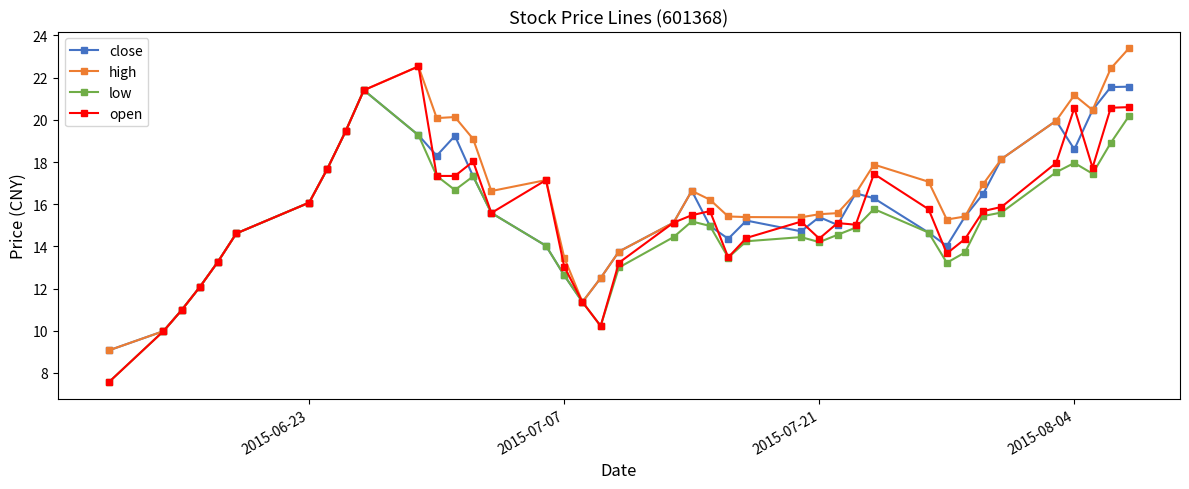

What is the lowest value of the low series?

7.6